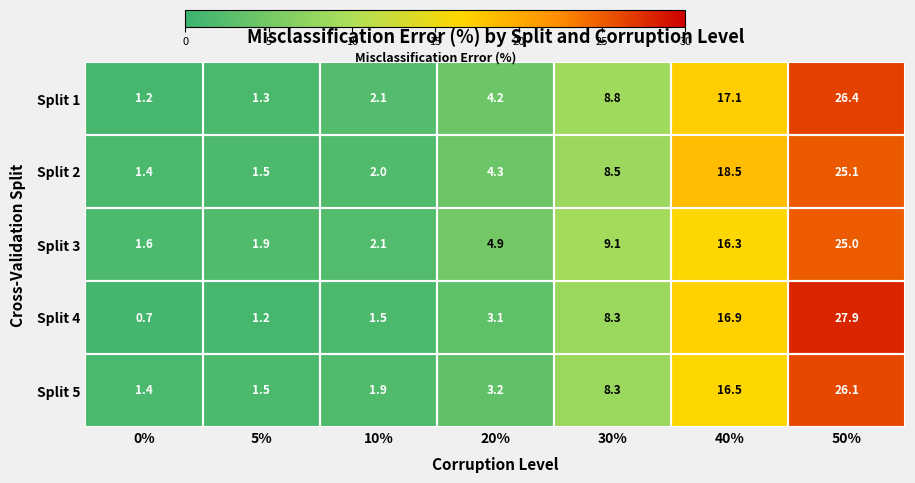

What is the minimum value for Split 1?

1.2